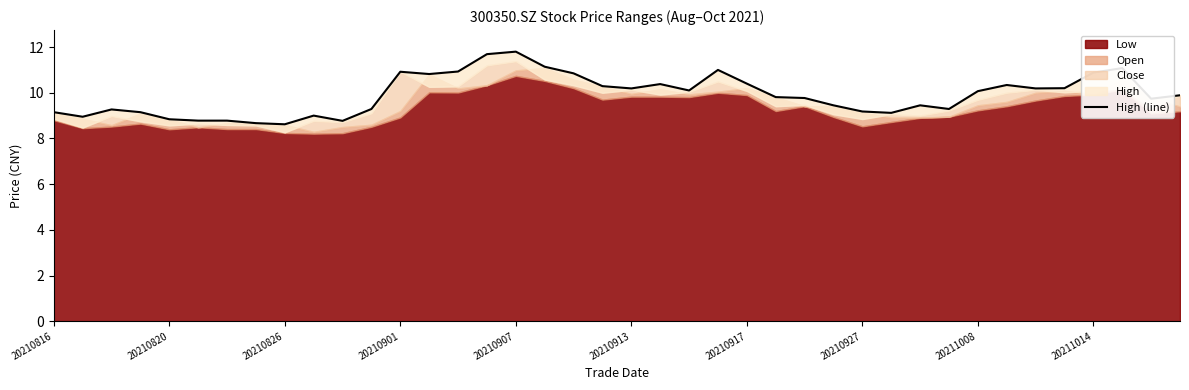

What is the difference between the values at 23 and 35?

0.8